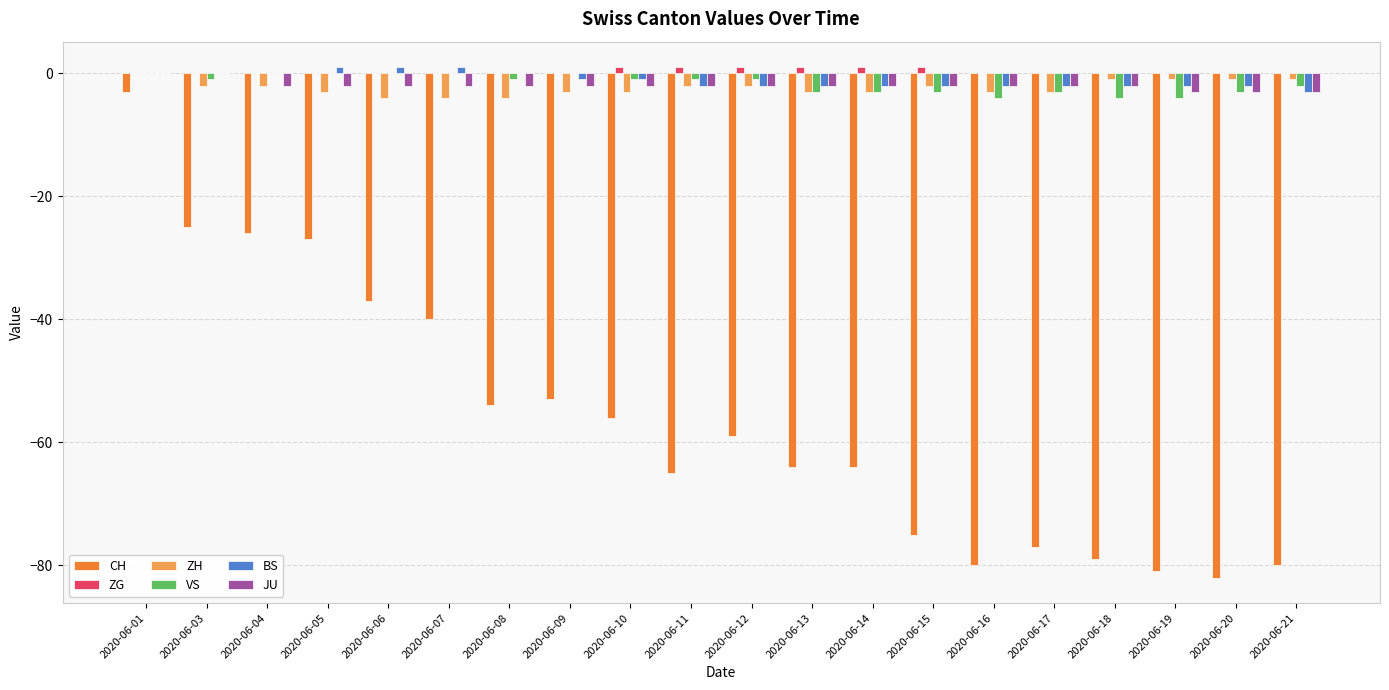

What is the sum of all JU values?

-39